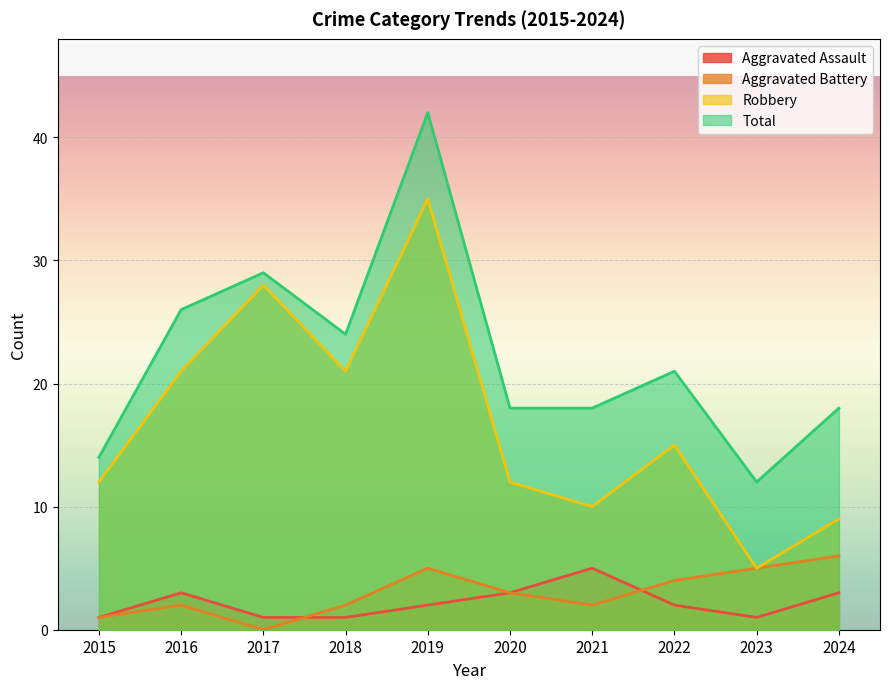

Reading left to right, what are all the values shown in this chart?

Aggravated Assault: 1	3	1	1	2	3	5	2	1	3
Aggravated Battery: 1	2	0	2	5	3	2	4	5	6
Robbery: 12	21	28	21	35	12	10	15	5	9
Total: 14	26	29	24	42	18	18	21	12	18